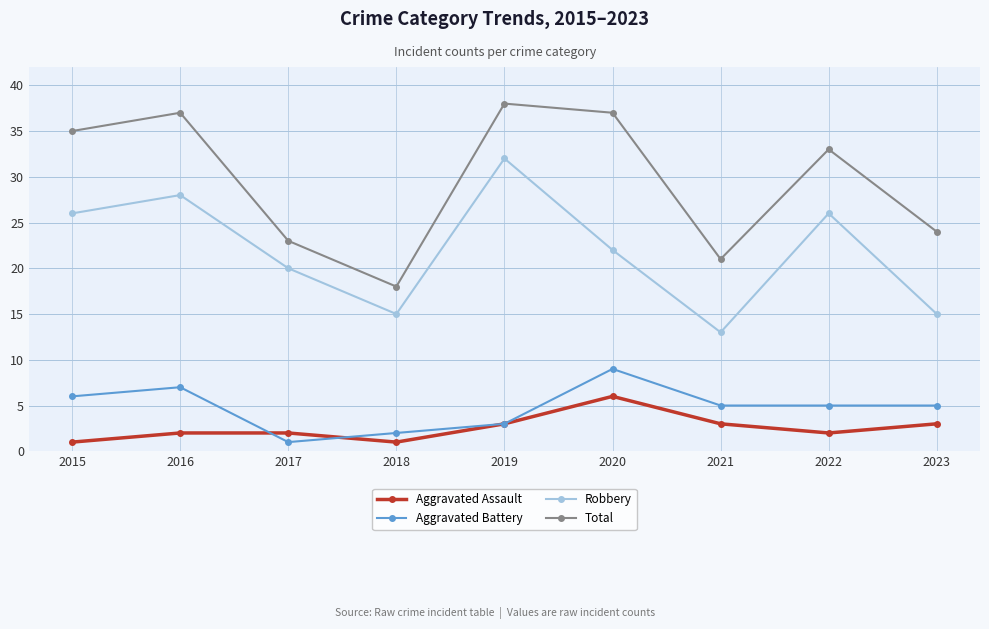

How many distinct data groups are displayed?

4